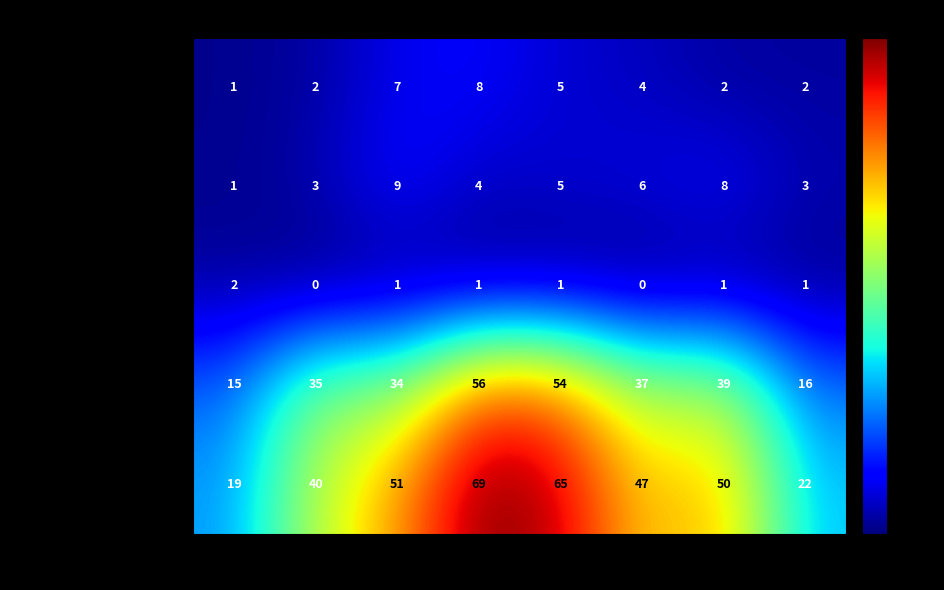

The Aggravated Assault series shows 4 at 2020. True or false?

True